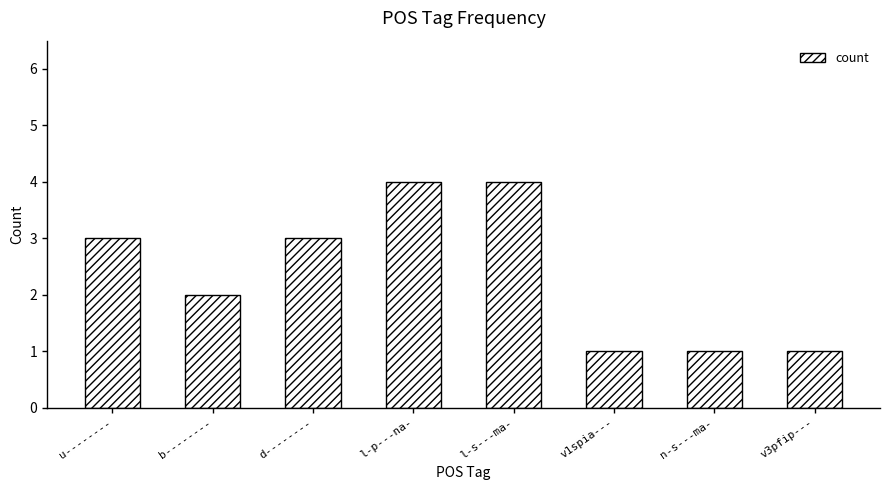

What is the change in value from u-------- to n-s---ma-?

-2